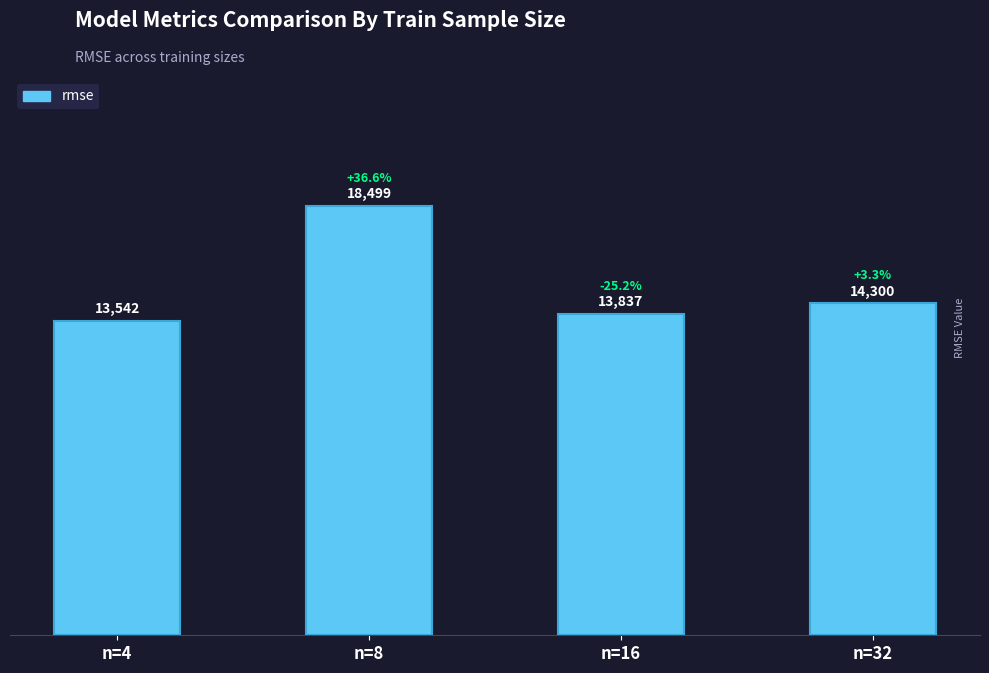

True or false: the data shows 13837.8 at n=16.

True